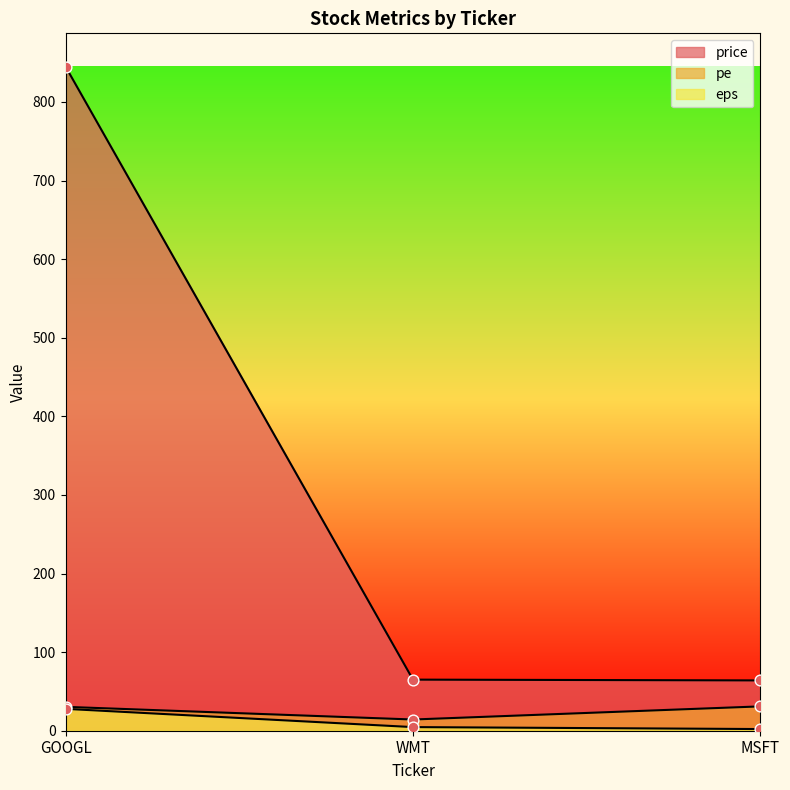

Which series has the largest Y range (max minus min)?

price